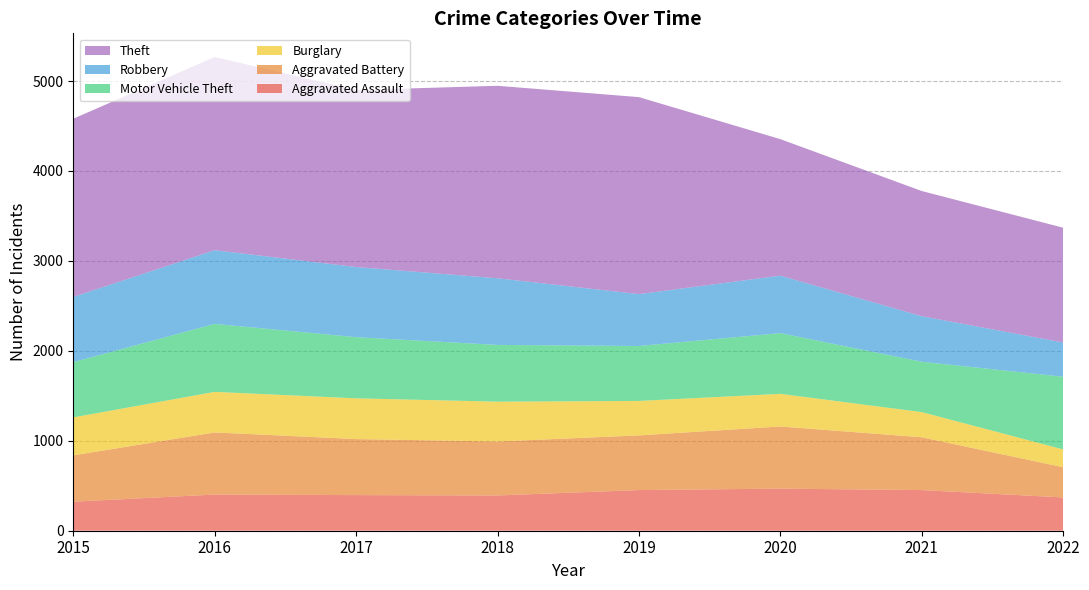

Reading right to left, list all the values displayed in this chart.

Aggravated Assault: 2022=370	2021=452	2020=468	2019=452	2018=392	2017=396	2016=402	2015=323
Aggravated Battery: 2022=336	2021=587	2020=691	2019=608	2018=600	2017=623	2016=691	2015=515
Burglary: 2022=198	2021=280	2020=363	2019=383	2018=443	2017=453	2016=451	2015=422
Motor Vehicle Theft: 2022=808	2021=560	2020=675	2019=611	2018=631	2017=680	2016=756	2015=614
Robbery: 2022=381	2021=506	2020=639	2019=577	2018=741	2017=780	2016=819	2015=726
Theft: 2022=1276	2021=1392	2020=1518	2019=2190	2018=2140	2017=1968	2016=2148	2015=1981